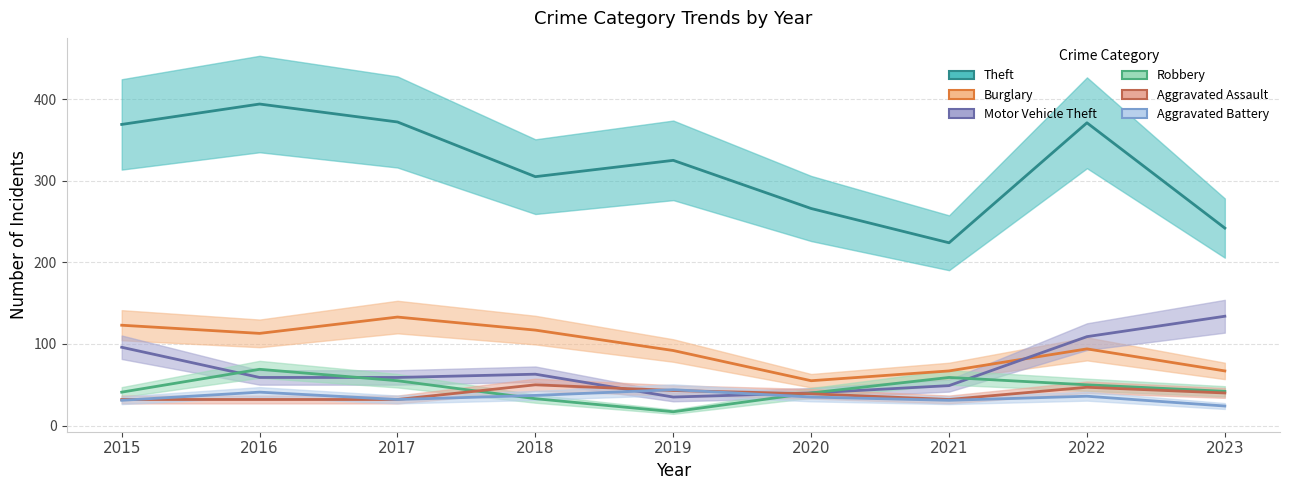

What is the difference between the highest and lowest values at 2017?

340